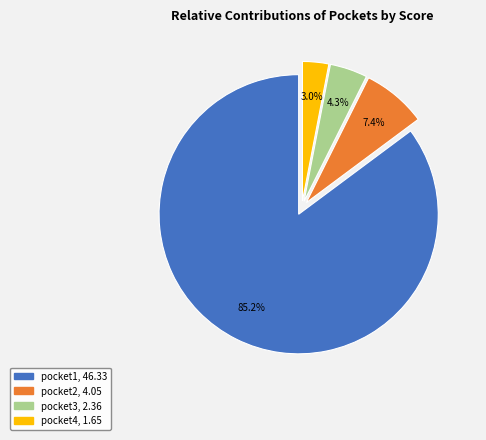

The pocket3 slice represents 4% of the pie. True or false?

True